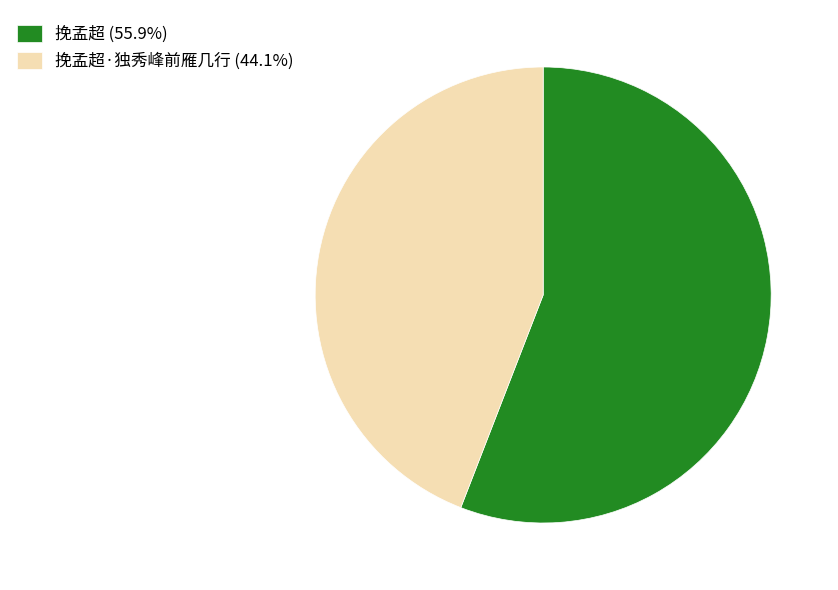

Count the number of slices in the pie.

2